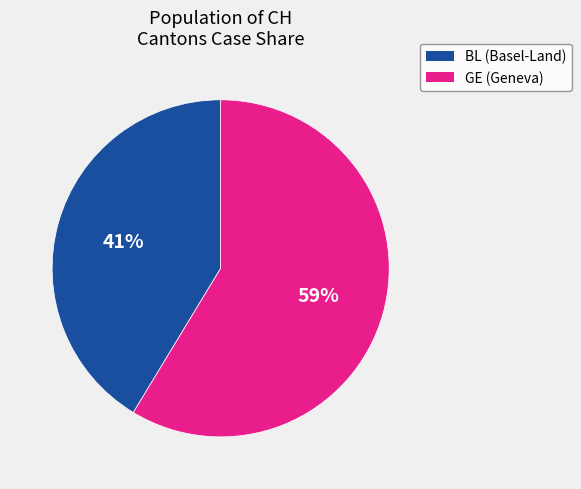

To the nearest percent, what is the average slice percentage?

50%